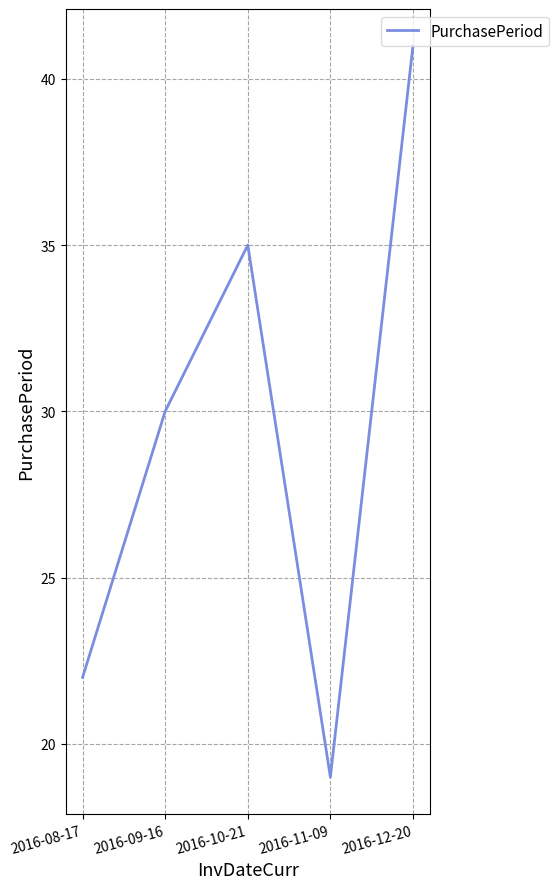

Approximately how many times larger is the value at 2016-10-21 compared to 2016-12-20?

0.9